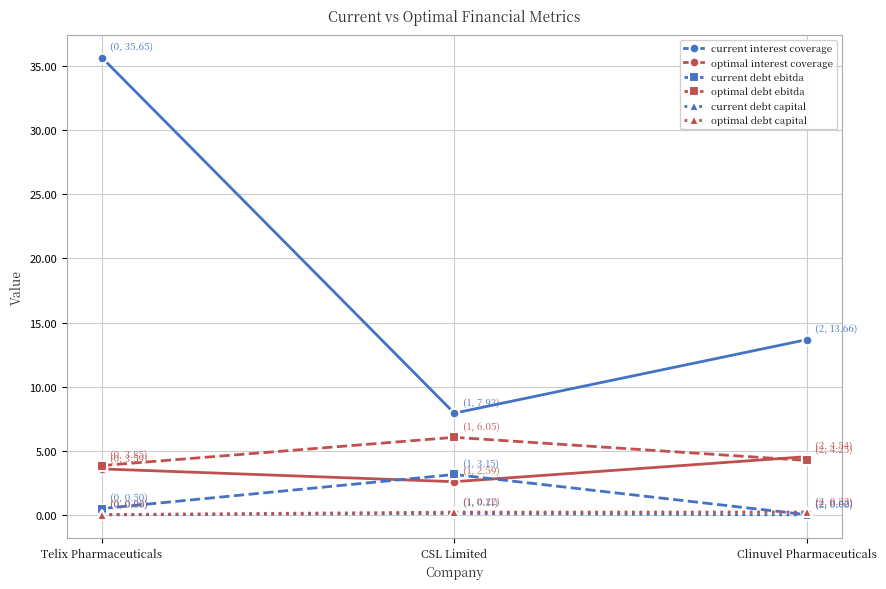

Which series changed the most between CSL Limited and Clinuvel Pharmaceuticals?

current interest coverage